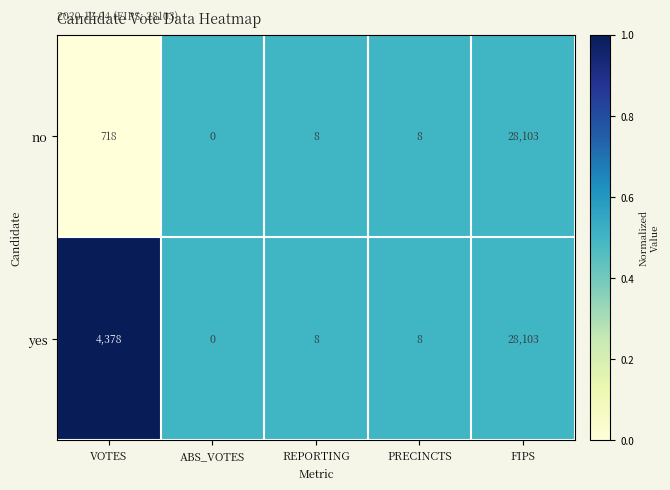

What is the total value across all series at PRECINCTS?

16